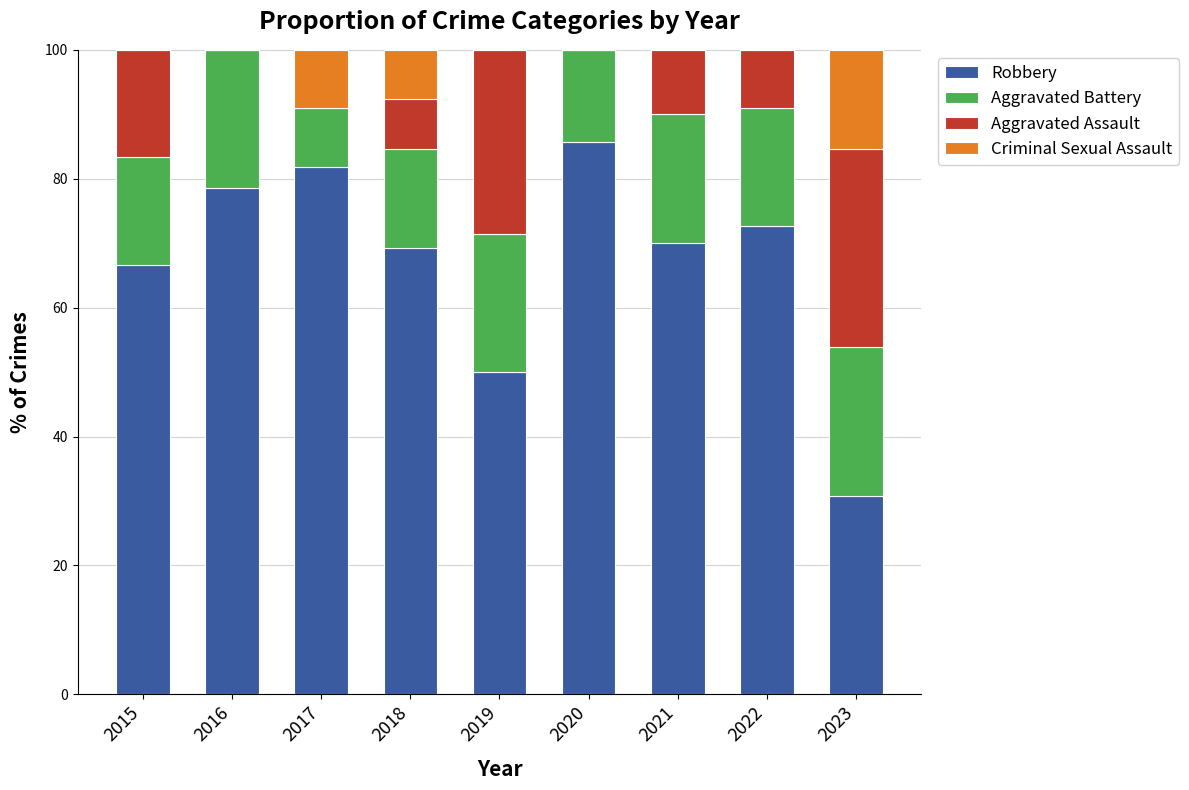

What is the total value across all series at 2019?

100.0